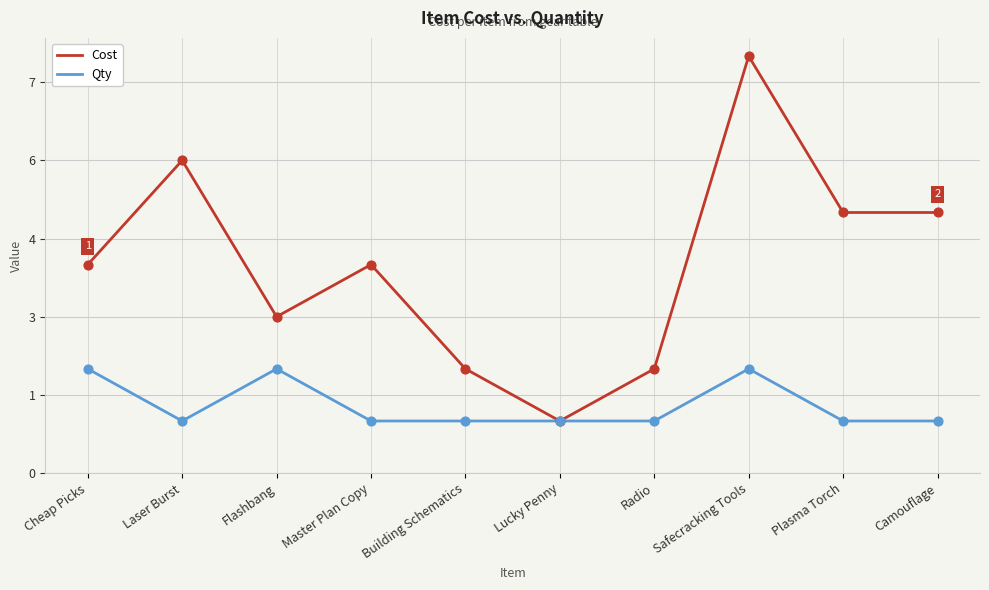

Is the value of Cost at Building Schematics greater than the value of Qty at Building Schematics?

Yes